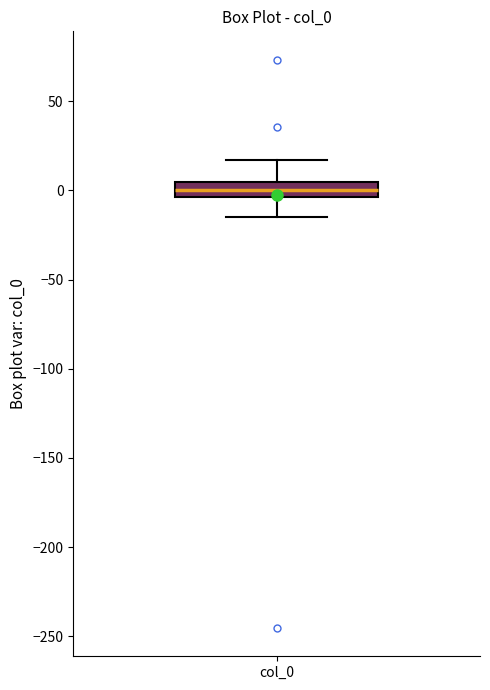

Read this box plot against the y-axis: the position of the median line, the range covered by the box, and the ends of both whiskers. The values are not printed on the chart, so give them approximately, as read against the axis.

median 0, box -5 to 5, whiskers -15 to 15